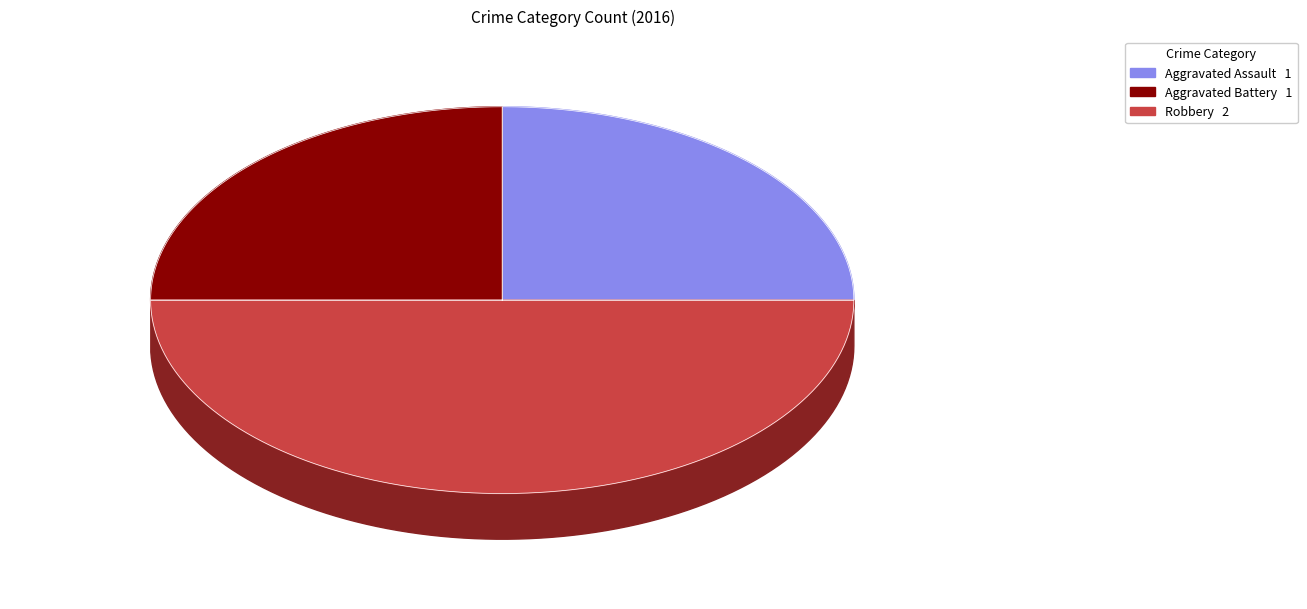

To the nearest percent, what is the combined percentage of Aggravated Assault and Aggravated Battery?

50%